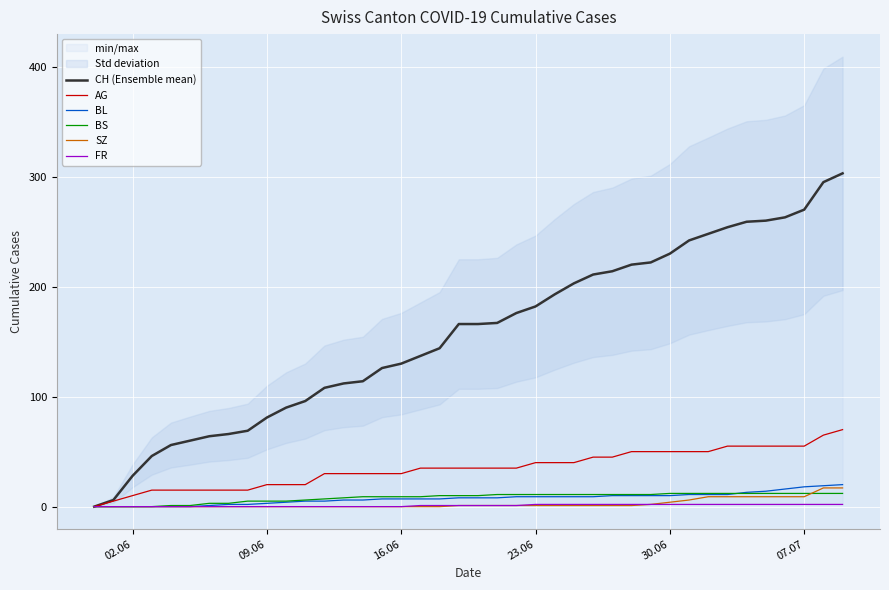

What is the highest value of the SZ series?

17